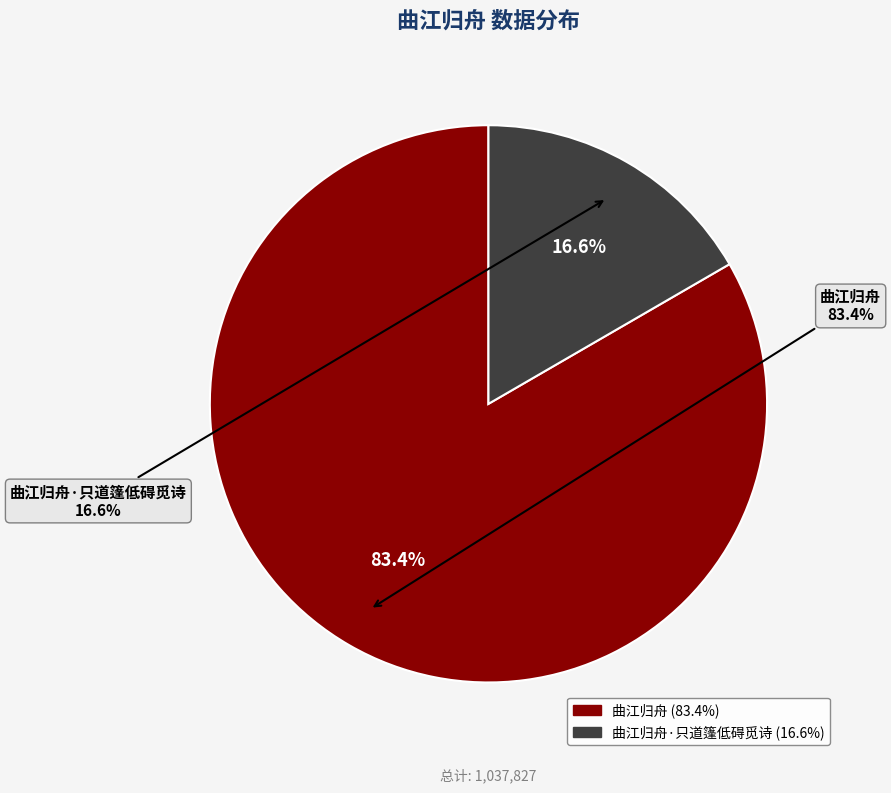

How many segments does this pie chart have?

2